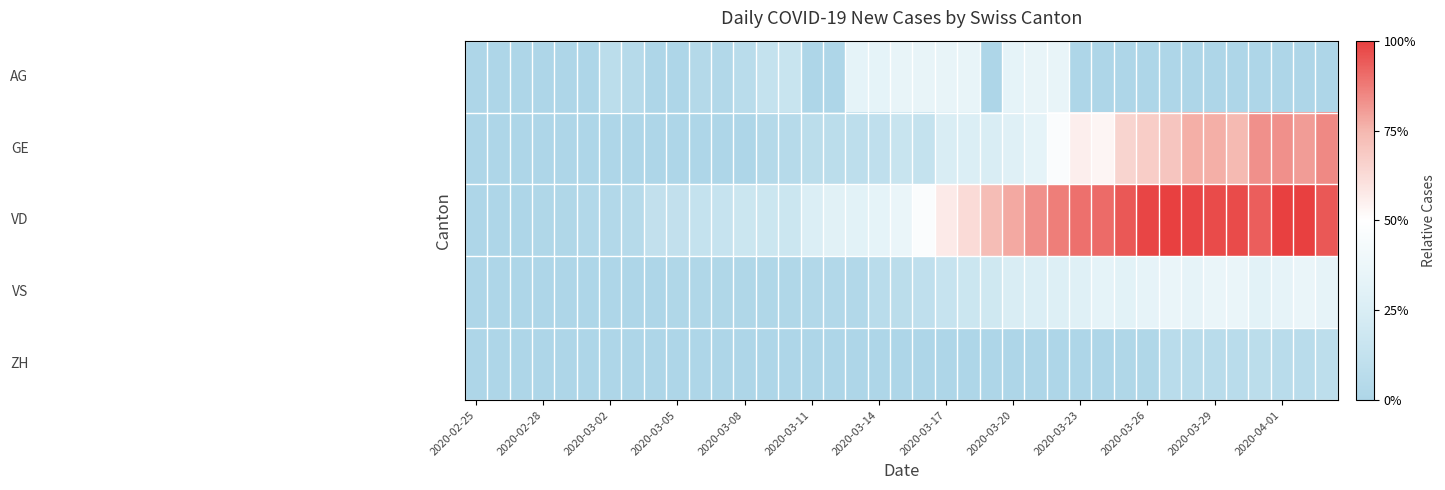

At which category does the chart reach its peak across all series?

31